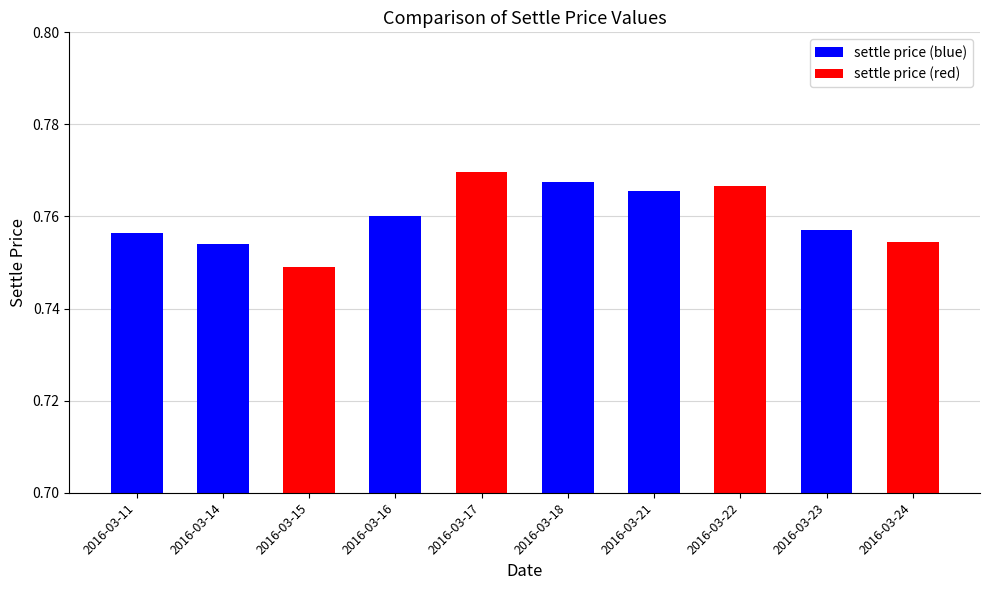

What is the sum of all values?

7.6